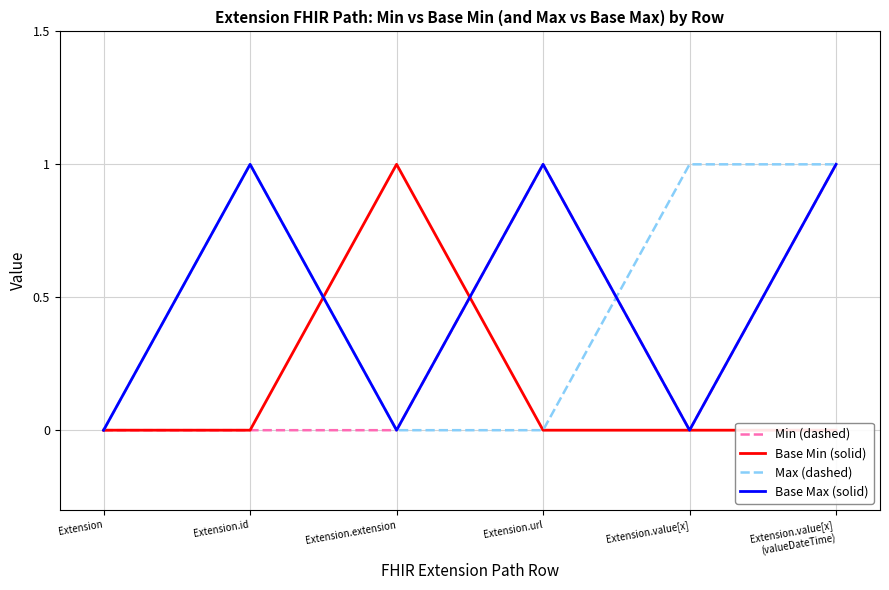

True or false: Base Max (solid) has a value of 0 at Extension.url.

False